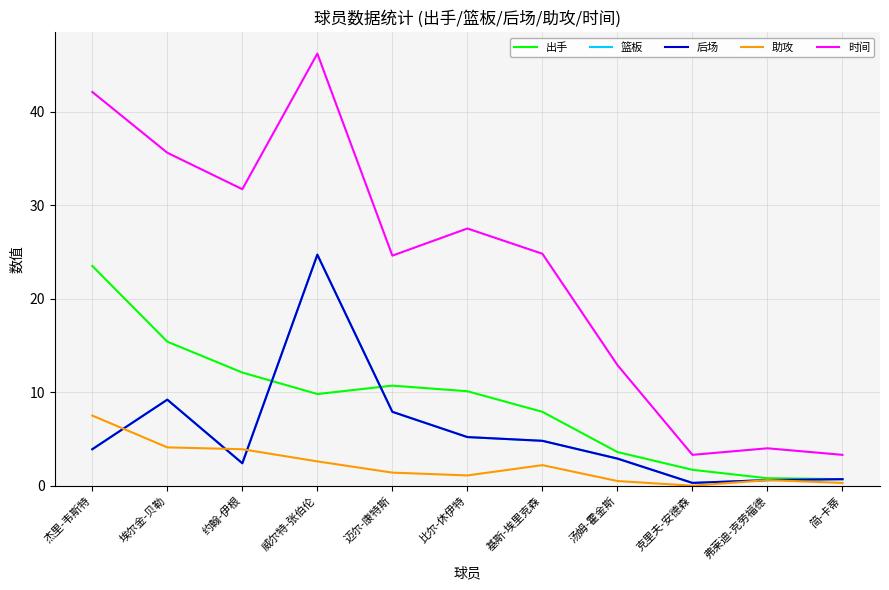

What is the label of the 6th point from the left?

比尔-休伊特